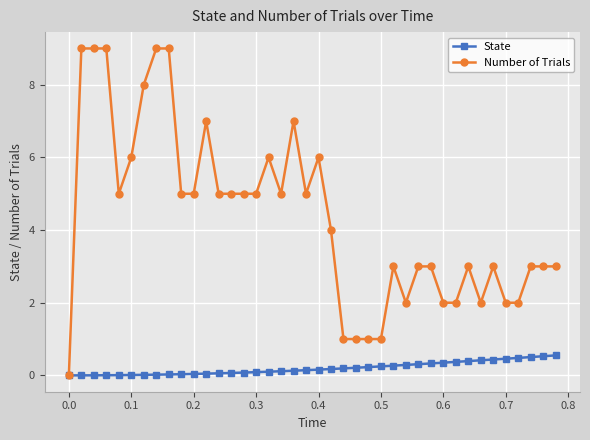

Which series has the widest spread of values?

Number of Trials